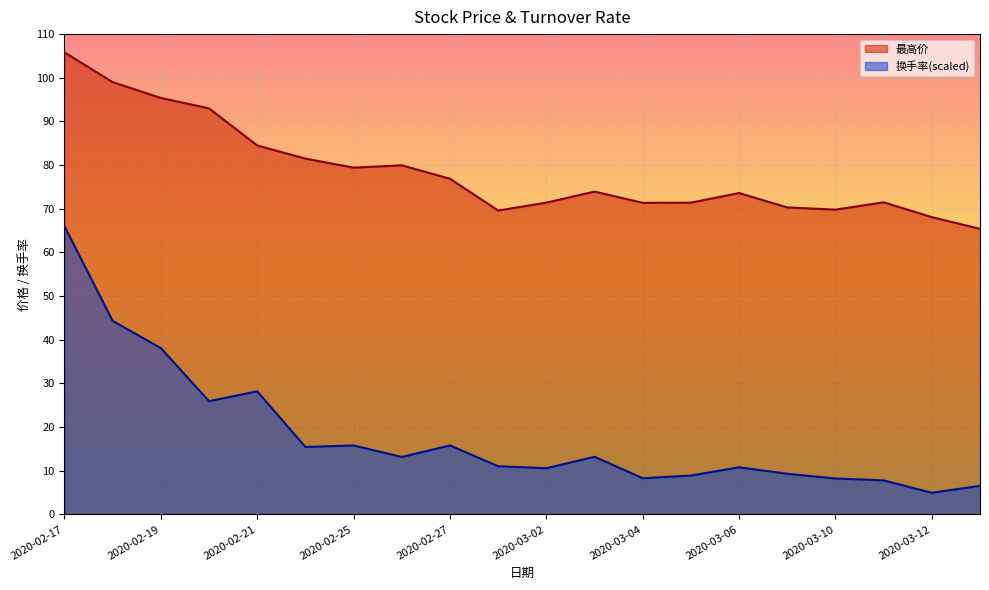

Rank the series by their maximum value, from lowest to highest.

换手率(scaled), 最高价